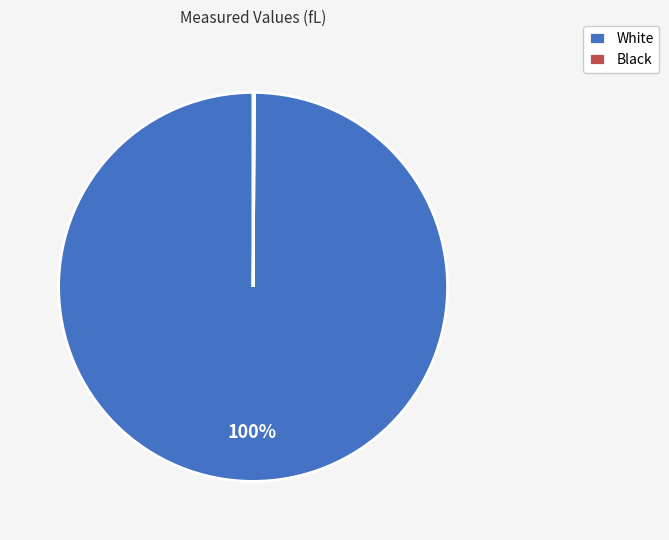

To the nearest percent, what percentage of the pie is White?

100%